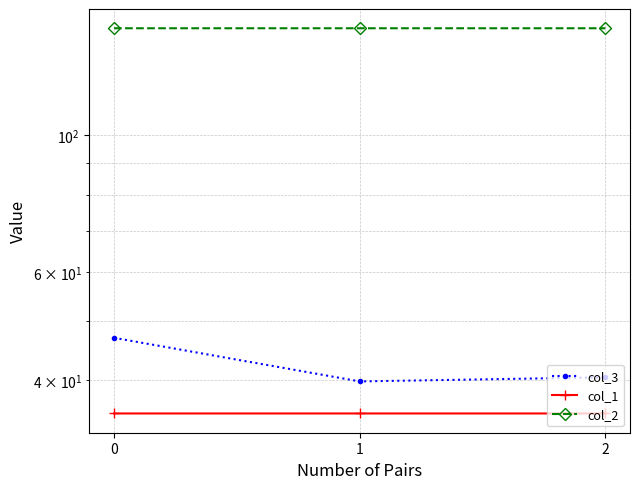

Which series has the widest spread of values?

col_3